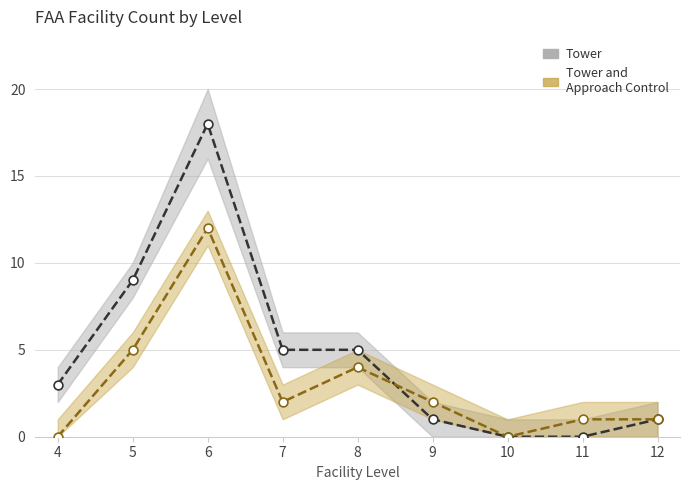

Which series has the widest spread of Y values?

Tower